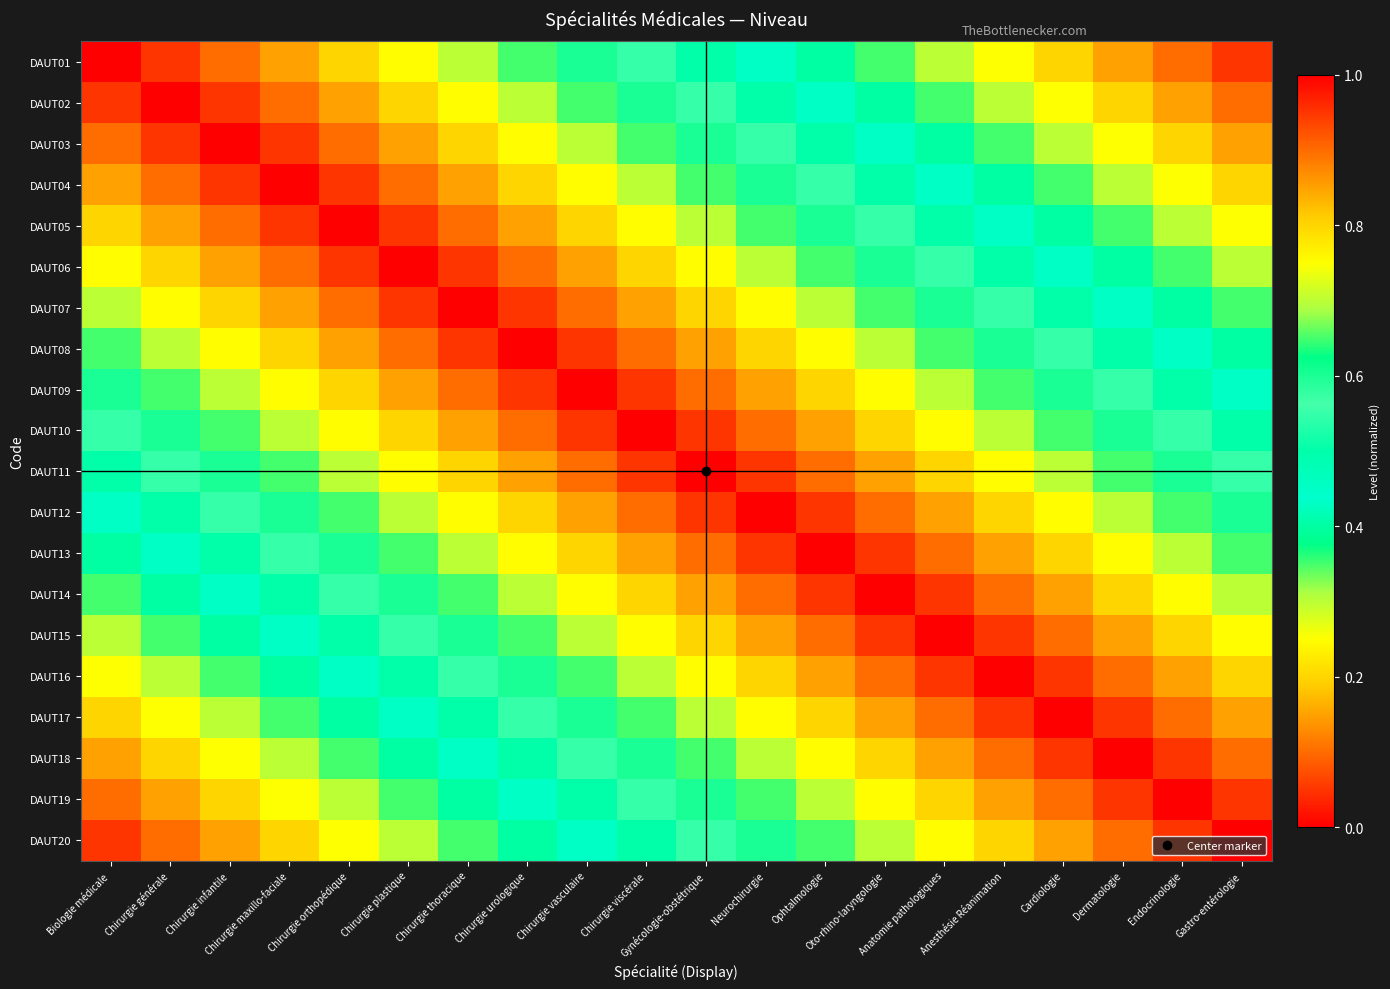

Rank the series by their maximum value, from lowest to highest.

DAUT01, DAUT02, DAUT03, DAUT04, DAUT05, DAUT06, DAUT07, DAUT08, DAUT09, DAUT10, DAUT11, DAUT12, DAUT13, DAUT14, DAUT15, DAUT16, DAUT17, DAUT18, DAUT19, DAUT20